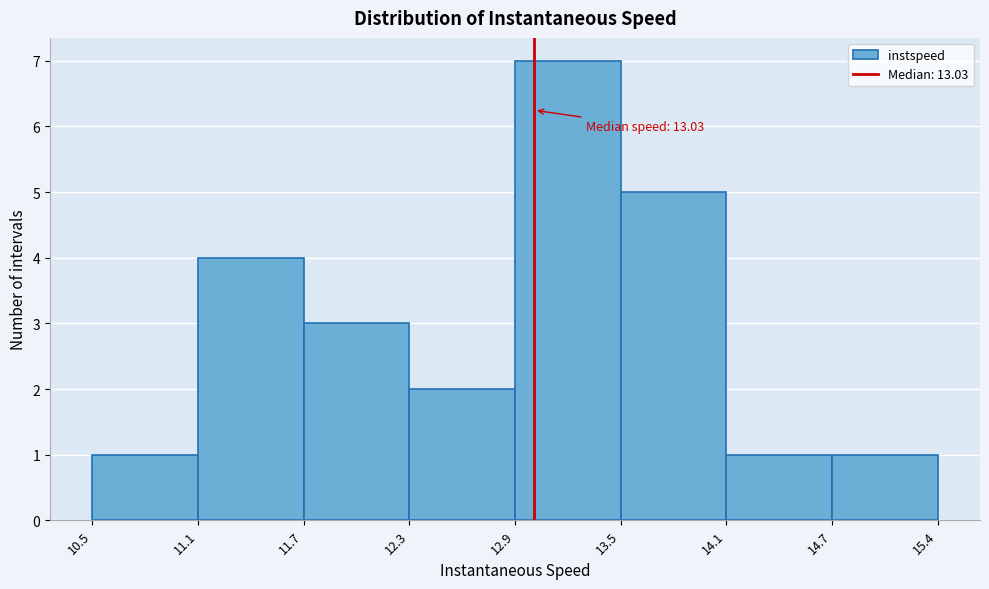

Which range on the x-axis has the tallest bar?

12.9 to 13.5